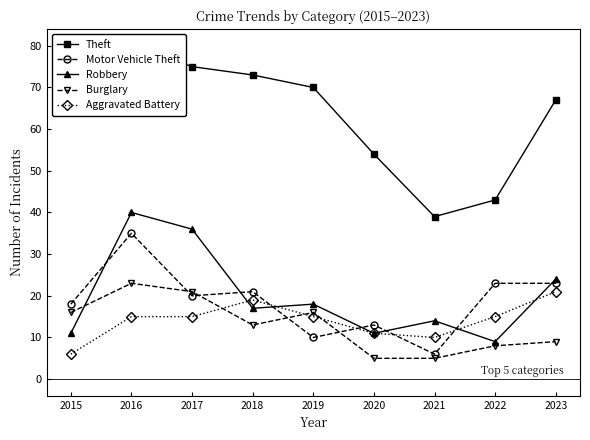

What is the sum of all Theft values?

572